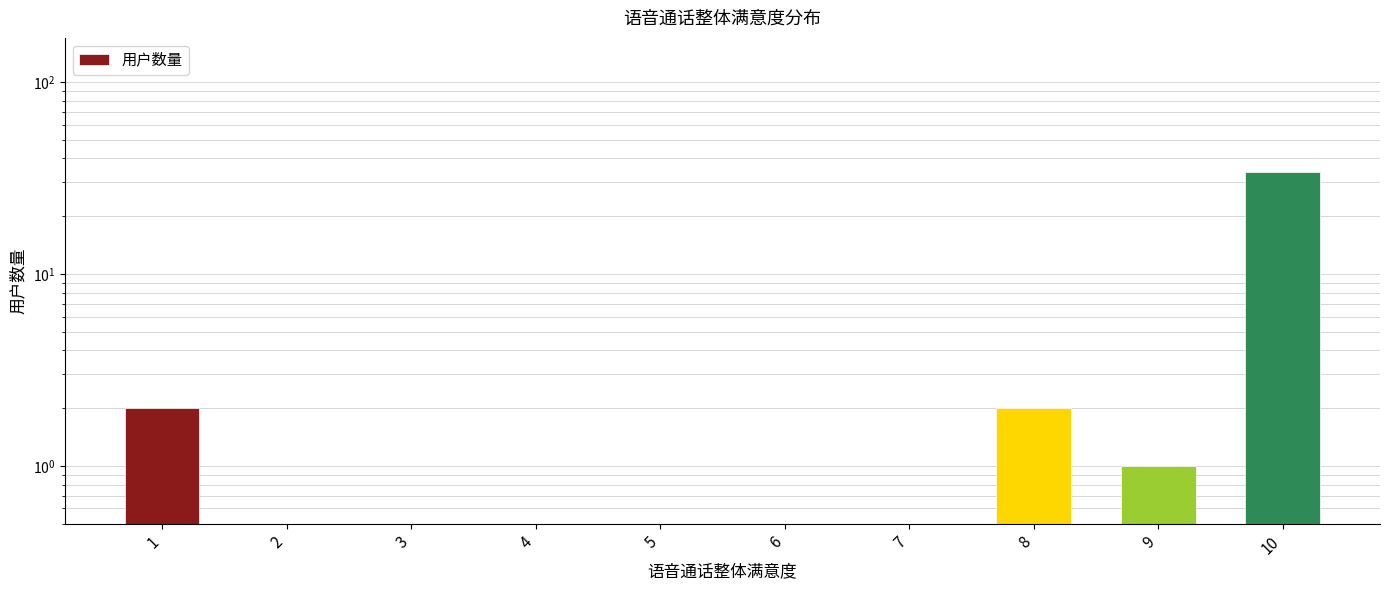

Reading left to right, list all the values displayed in this chart.

1=2	2=0	3=0	4=0	5=0	6=0	7=0	8=2	9=1	10=34